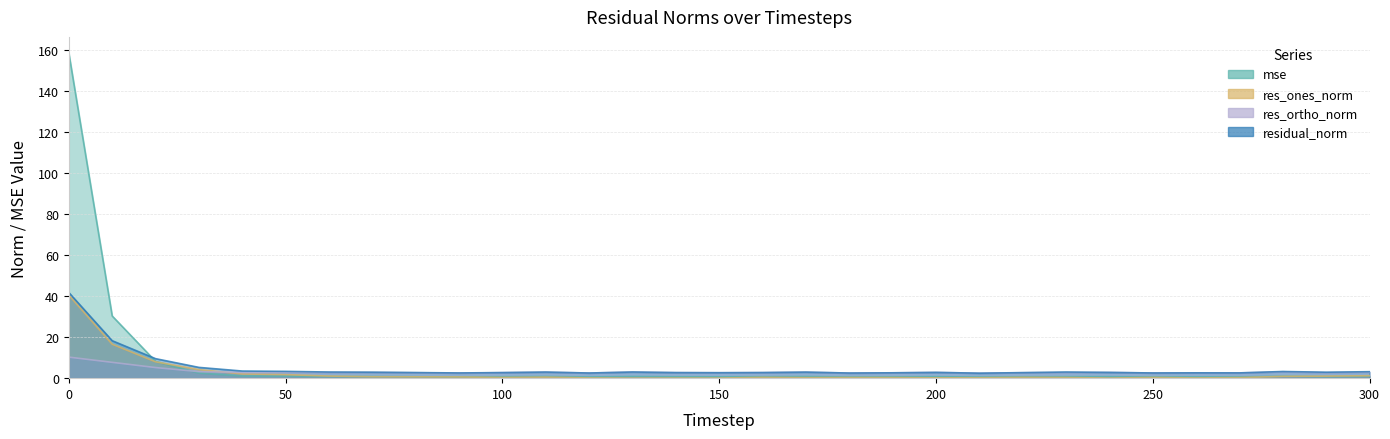

True or false: mse has more than 2 interior local peaks.

True